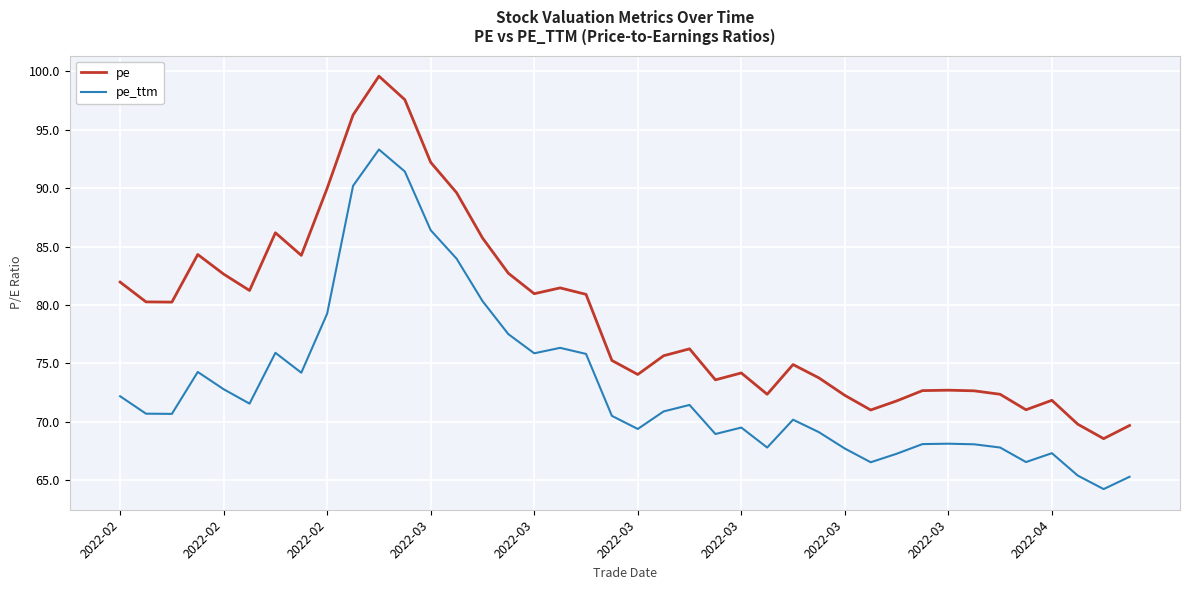

List the series in order of their peak value, highest first.

pe, pe_ttm